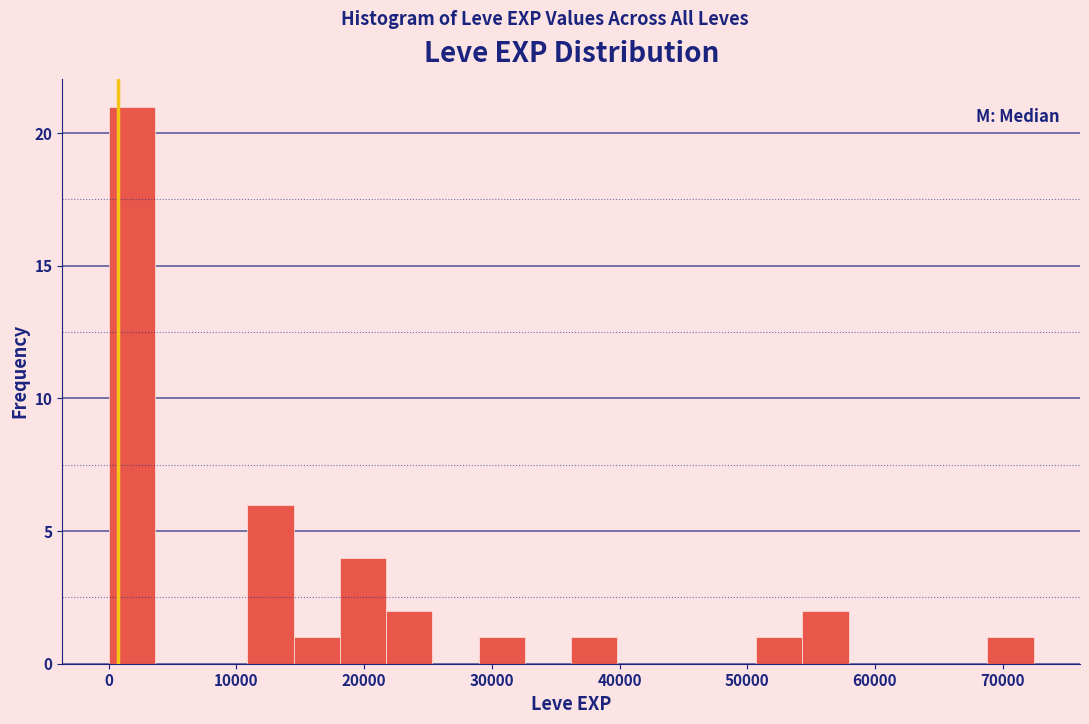

Read against the x-axis, roughly where is the centre of the tallest bar?

2000